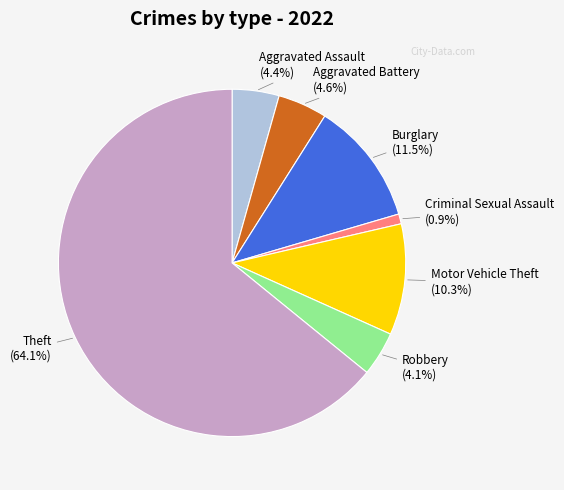

True or false: Aggravated Assault accounts for 4% of the total.

True